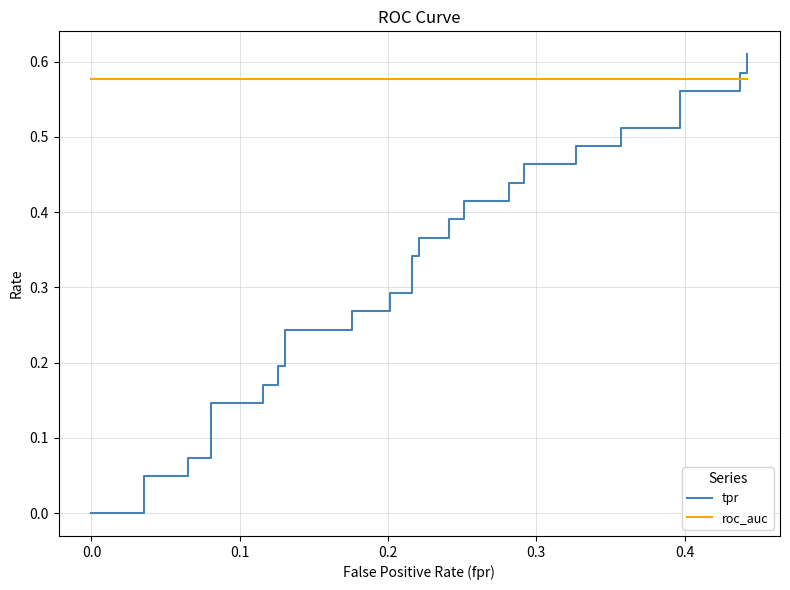

The tpr series shows 0.6 at 24. True or false?

False